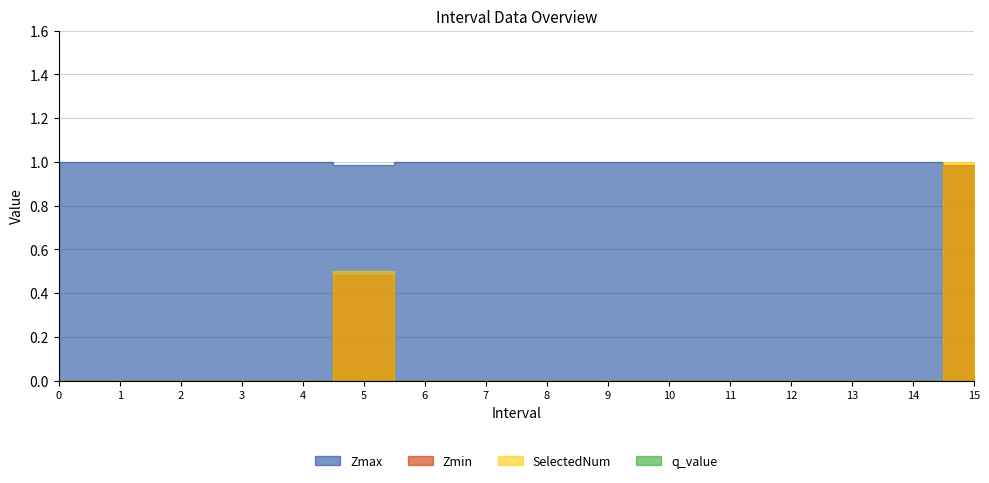

What are all the series names shown in the legend?

Zmax, Zmin, SelectedNum, q_value